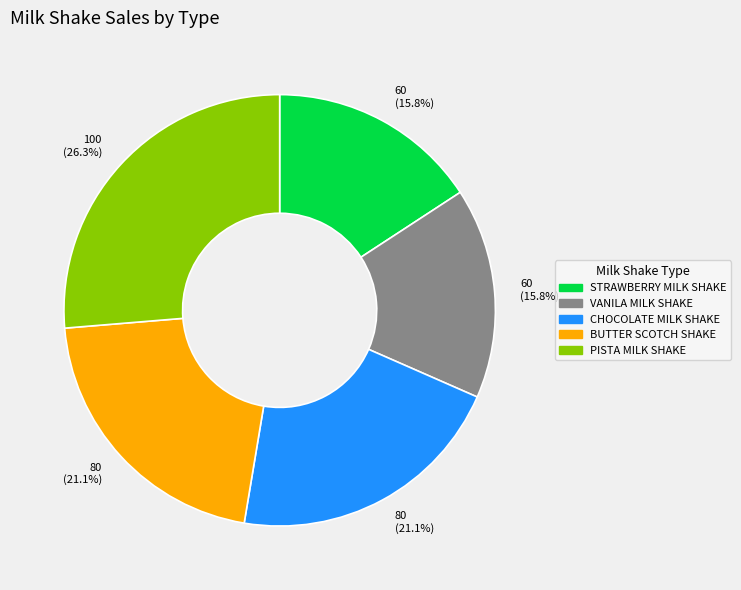

Which slice is the largest?

PISTA MILK SHAKE